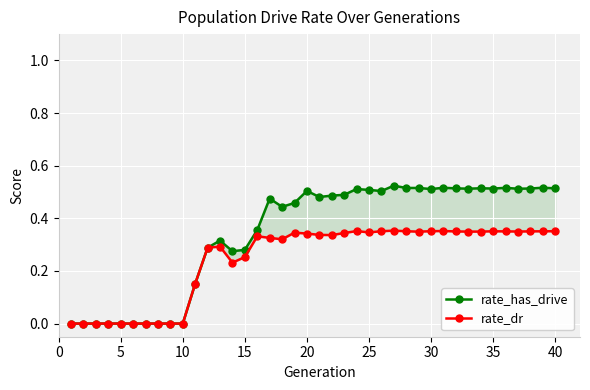

How many lines are shown in the chart?

2